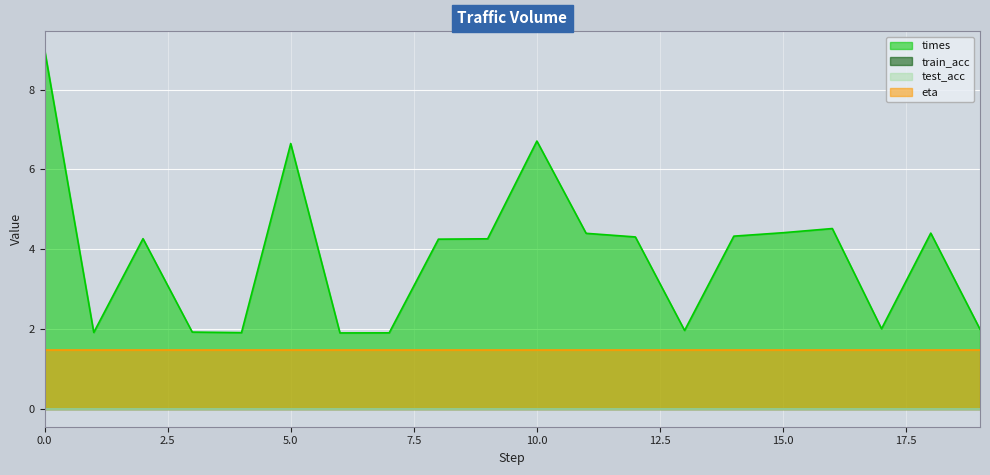

Between 13 and 15, which series saw the biggest shift?

times